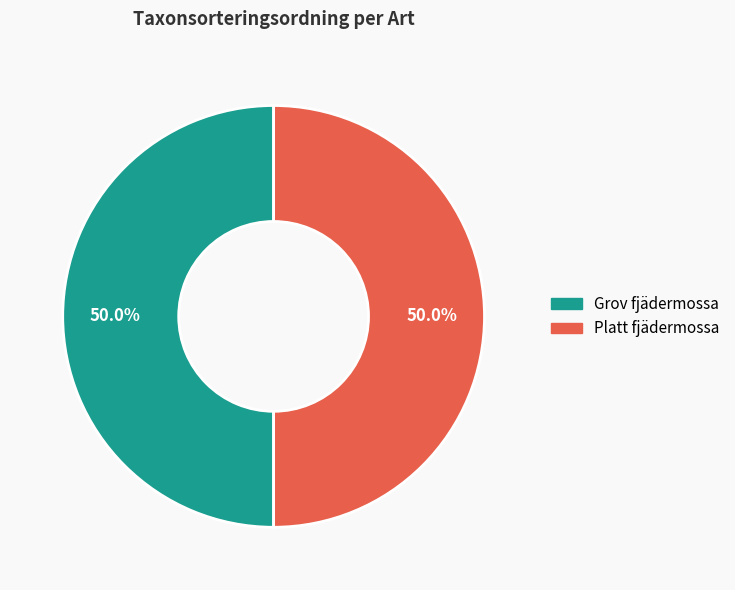

True or false: Platt fjädermossa accounts for 38% of the total.

False